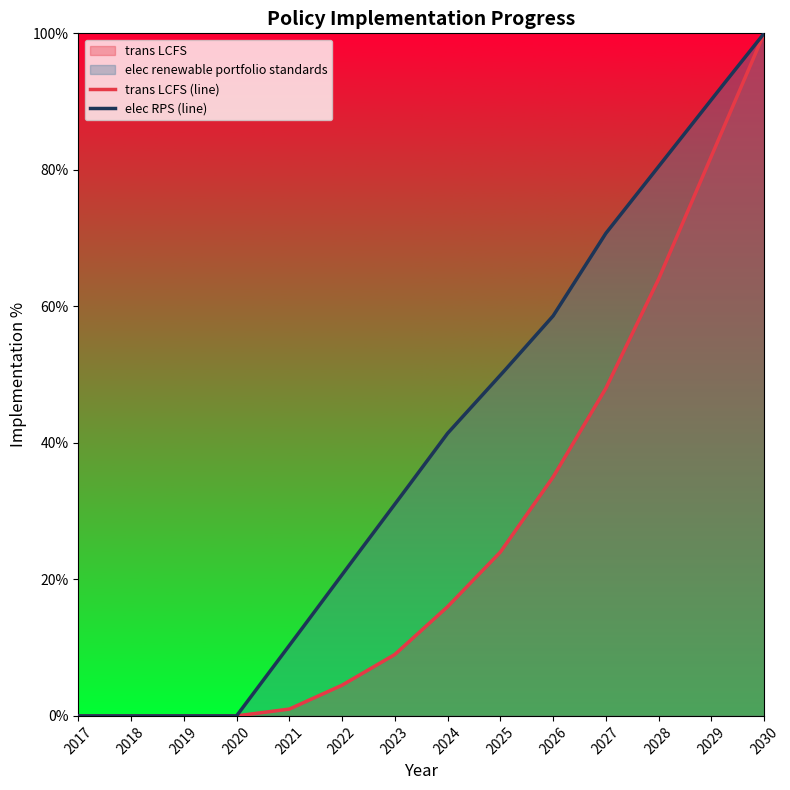

Which has a higher value, 2017 or 2025?

2025